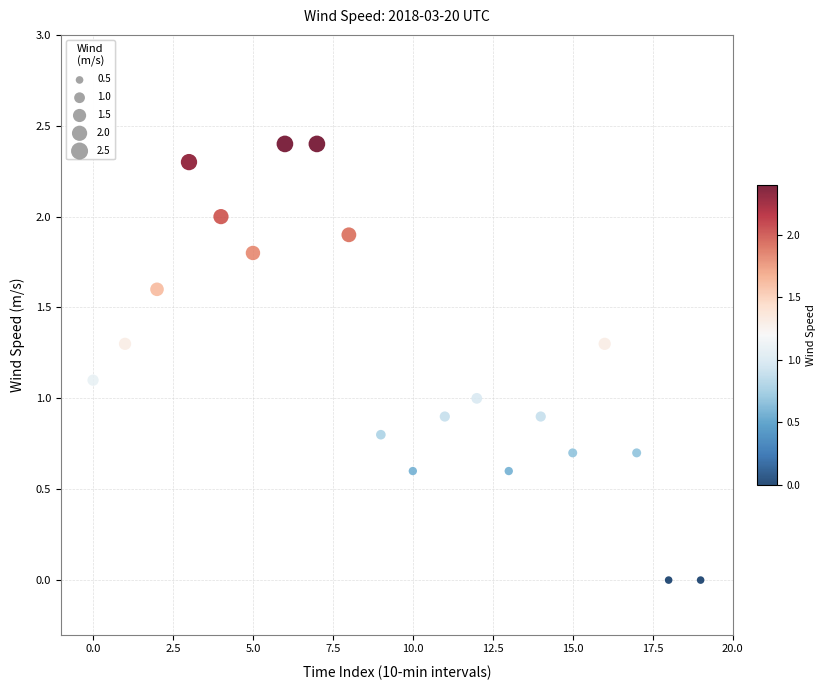

What is the range of Y values (max minus min)?

2.4